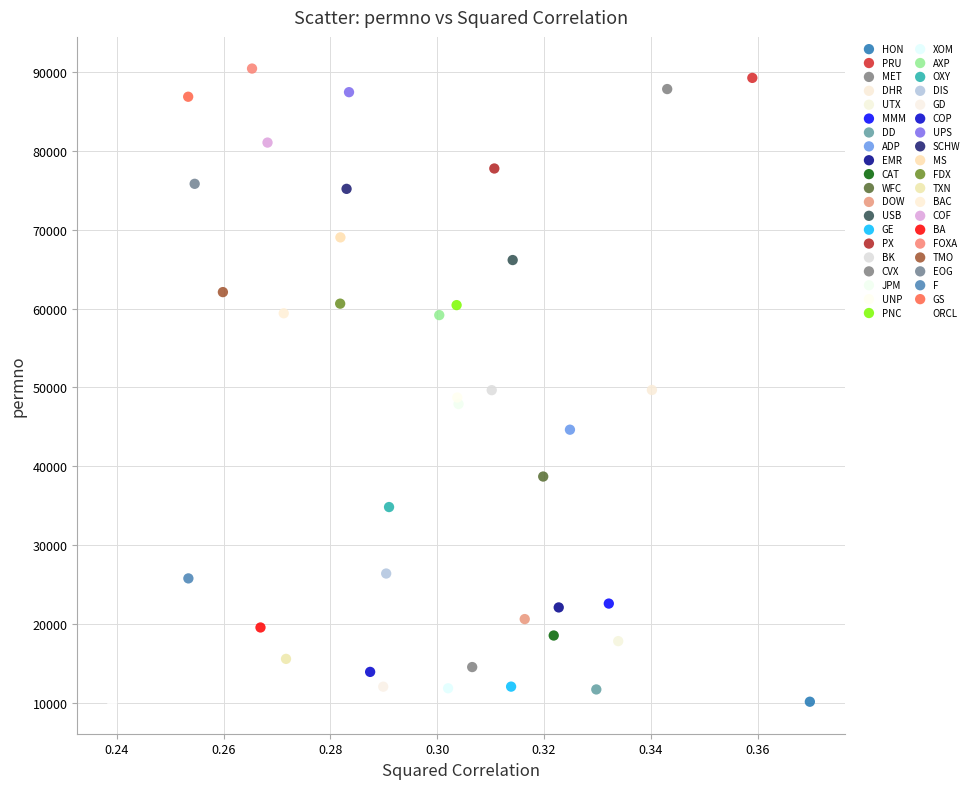

What are all the series names shown in the legend?

HON, PRU, MET, DHR, UTX, MMM, DD, ADP, EMR, CAT, WFC, DOW, USB, GE, PX, BK, CVX, JPM, UNP, PNC, XOM, AXP, OXY, DIS, GD, COP, UPS, SCHW, MS, FDX, TXN, BAC, COF, BA, FOXA, TMO, EOG, F, GS, ORCL